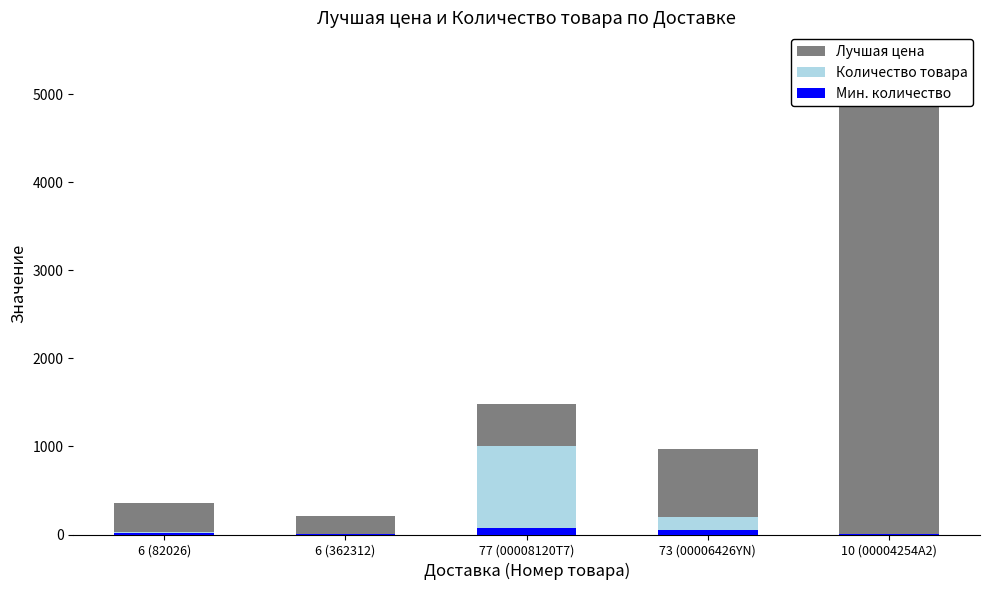

How many groups of bars are there?

5